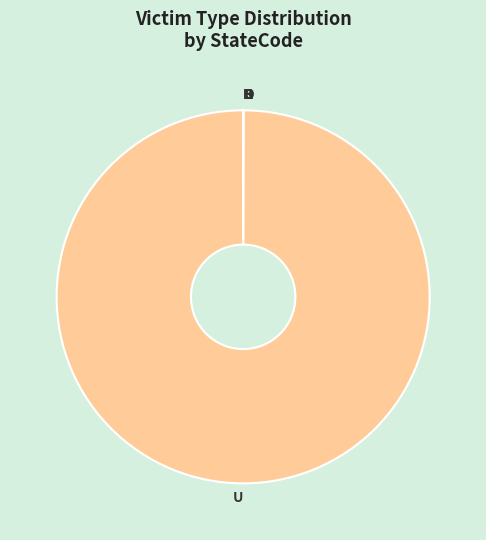

Does U represent more than half of the total?

Yes